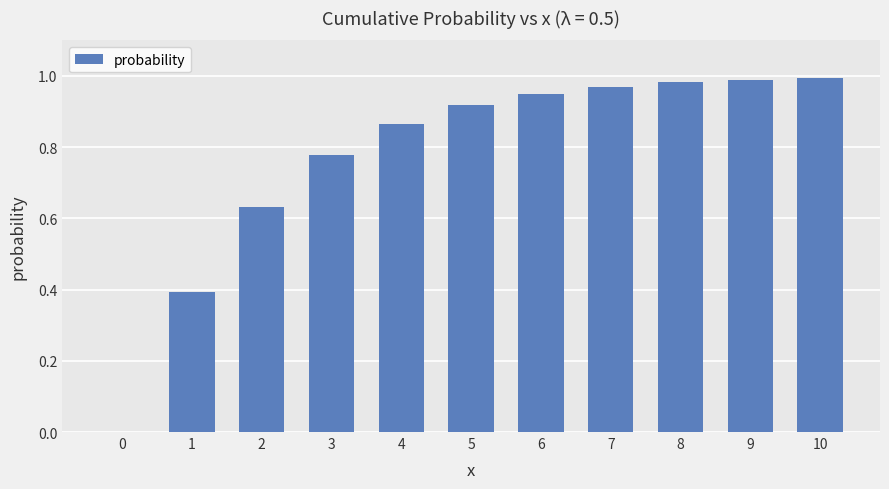

True or false: the data shows 1.0 at 6.

True